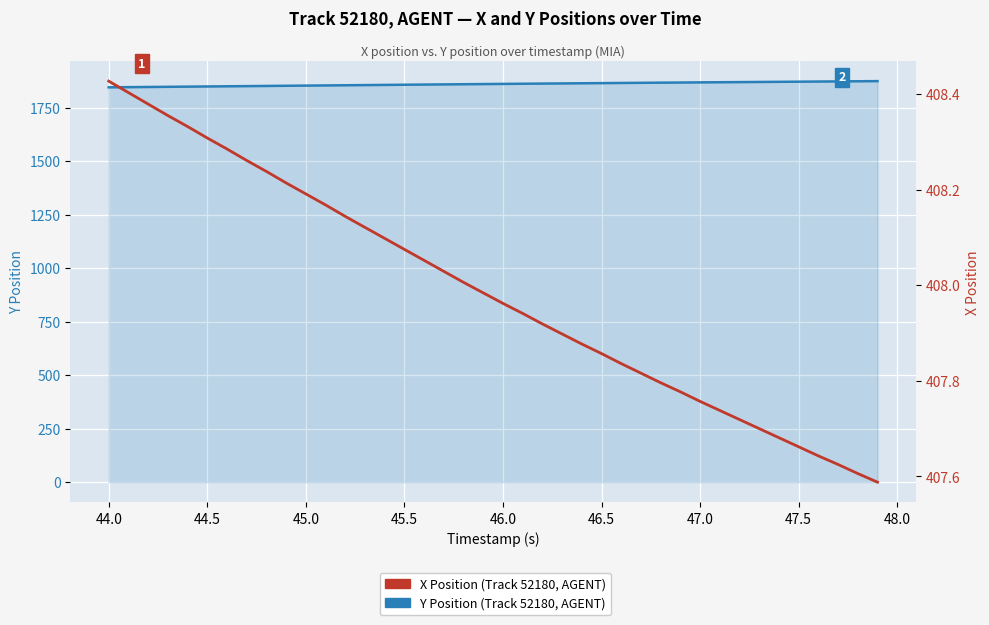

True or false: Y Position and X Position intersect in this chart.

False